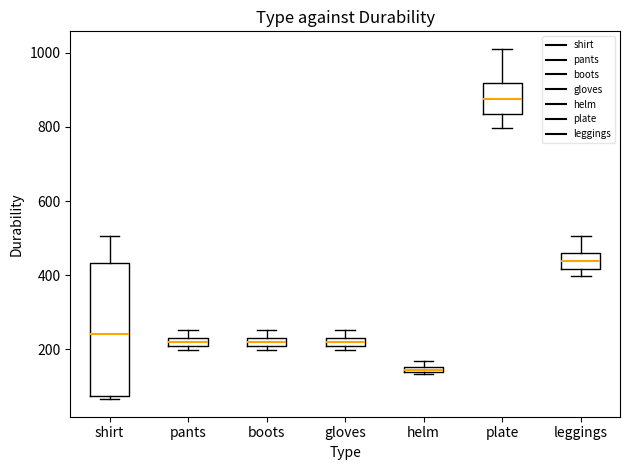

Where does the median line of the box for shirt sit on the y-axis? The values are not printed on the chart, so give them approximately, as read against the axis.

240